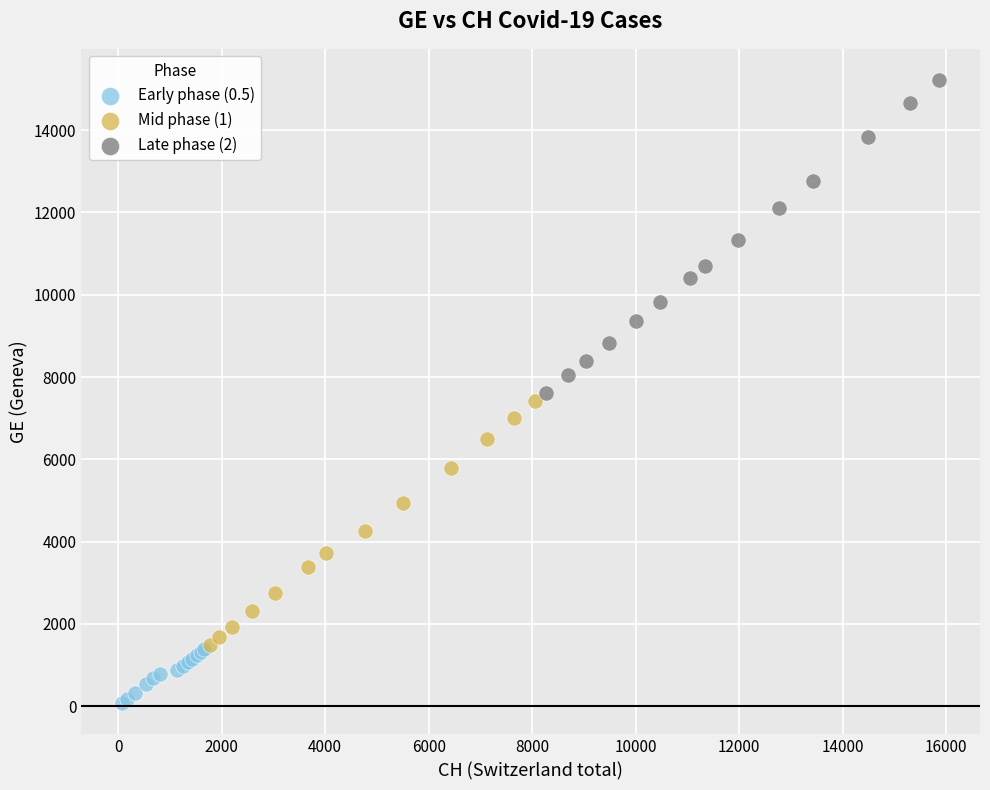

What are all the series names shown in the legend?

Early phase (0.5), Mid phase (1), Late phase (2)